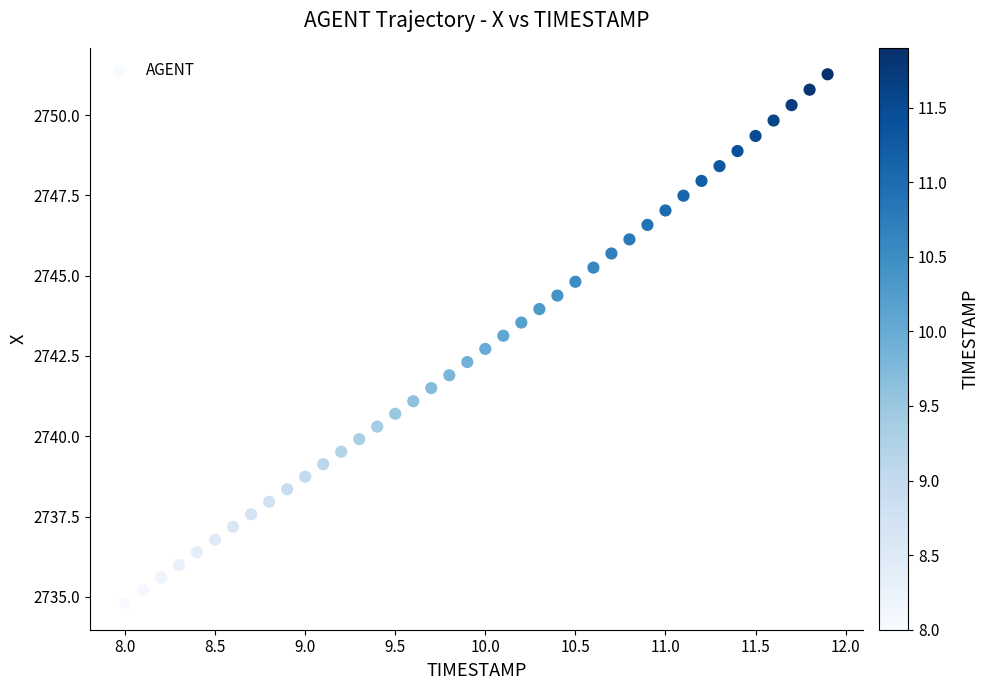

What is the range of Y values (max minus min)?

16.5